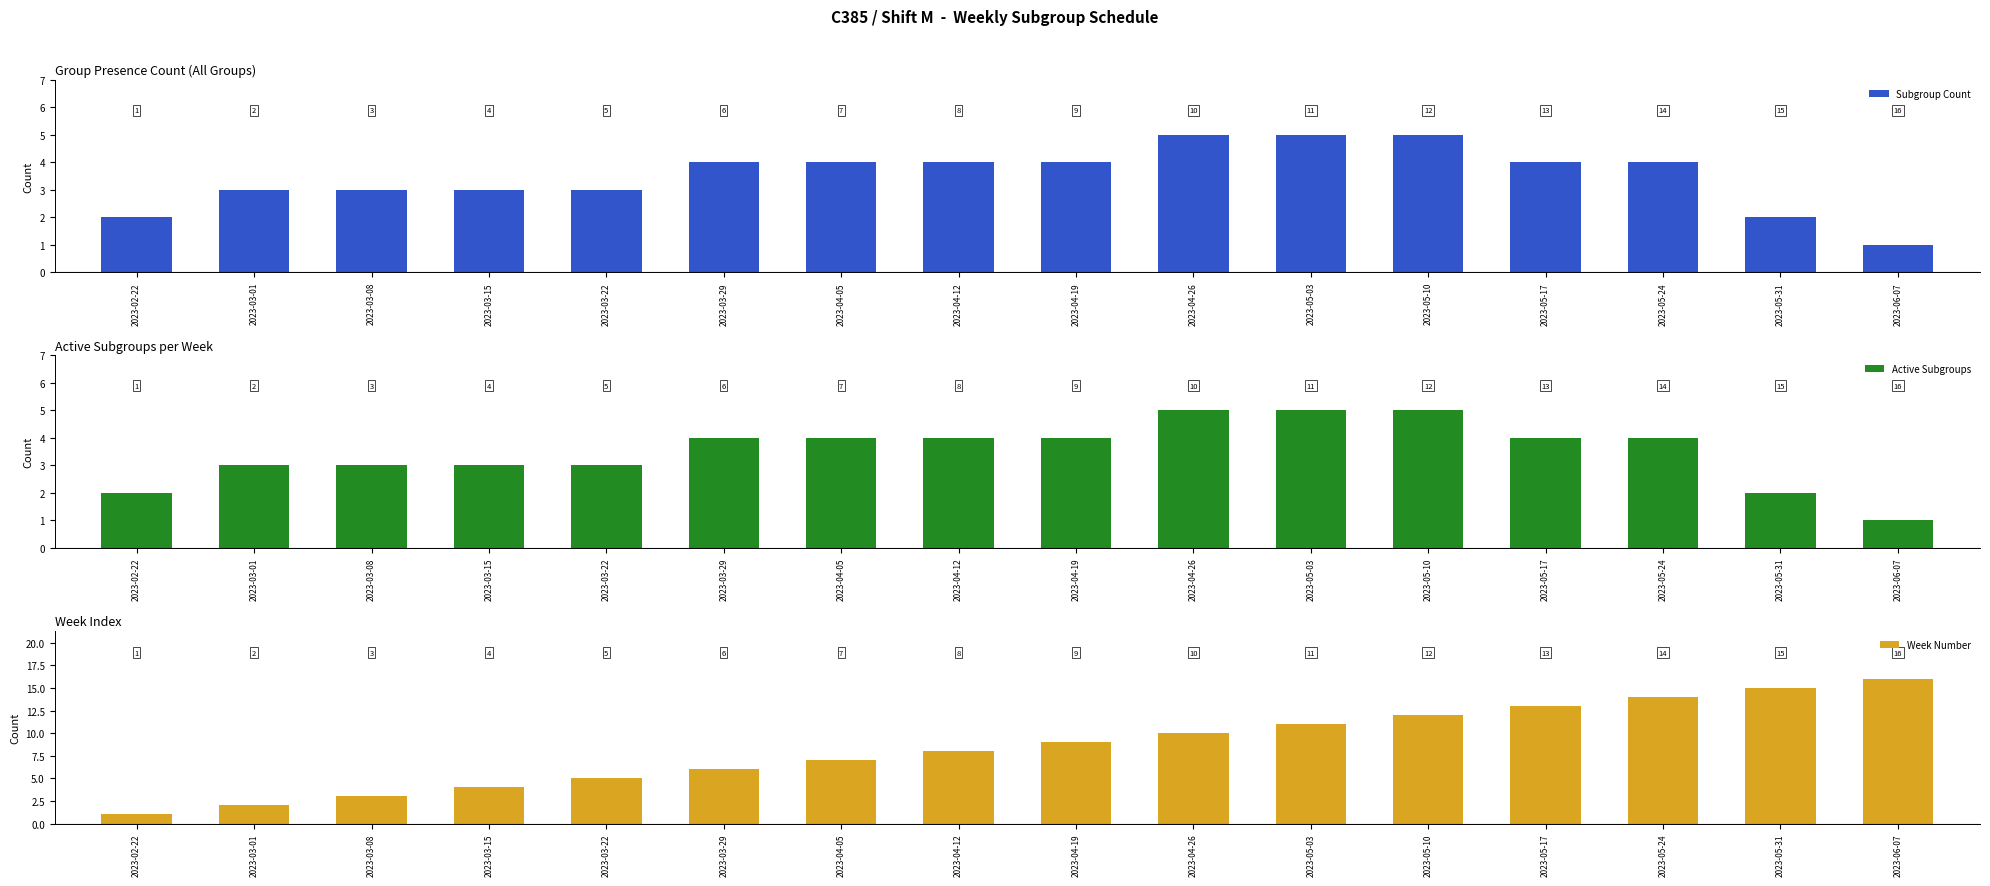

What is the difference between the second highest and second lowest values in the Week Number series?

13